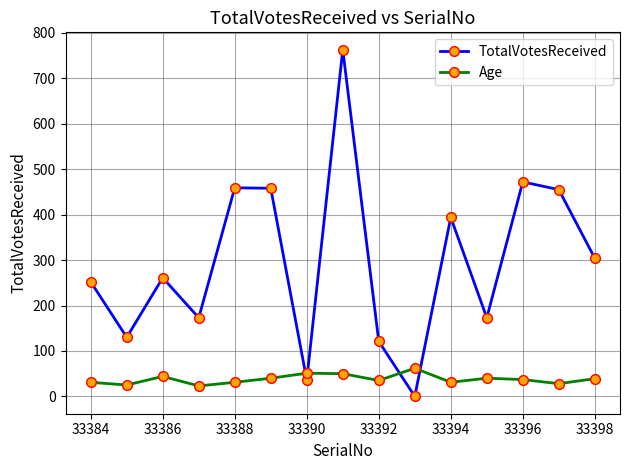

What is the maximum value for TotalVotesReceived?

763